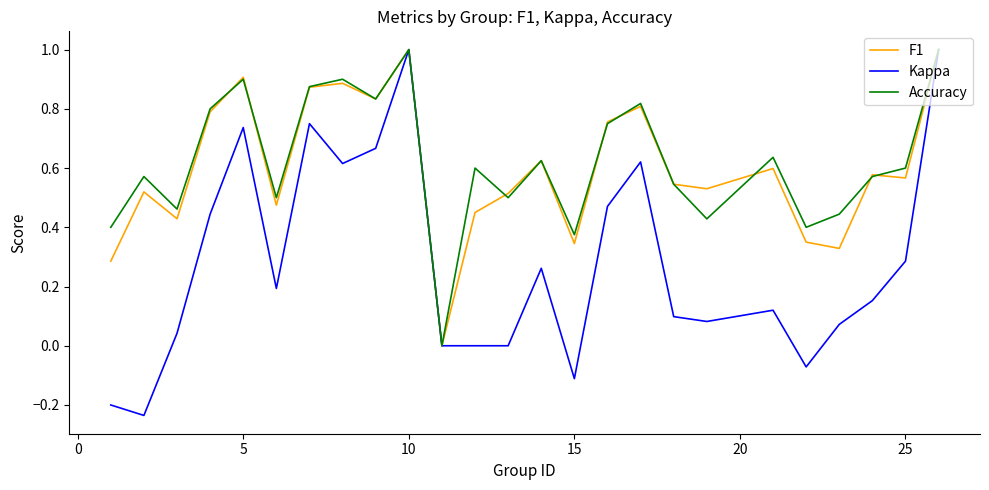

Which series has the widest spread of values?

Kappa